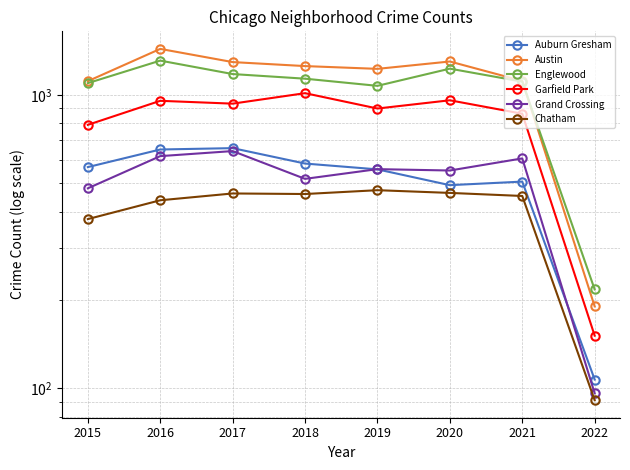

At which label does Englewood first exceed 1135?

2016